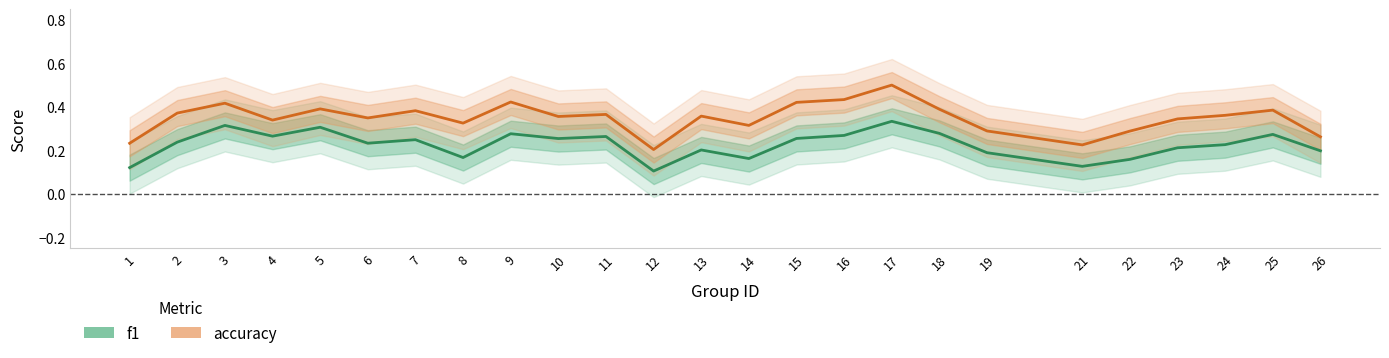

In f1, how many points are lower than both neighbors (excluding endpoints)?

7